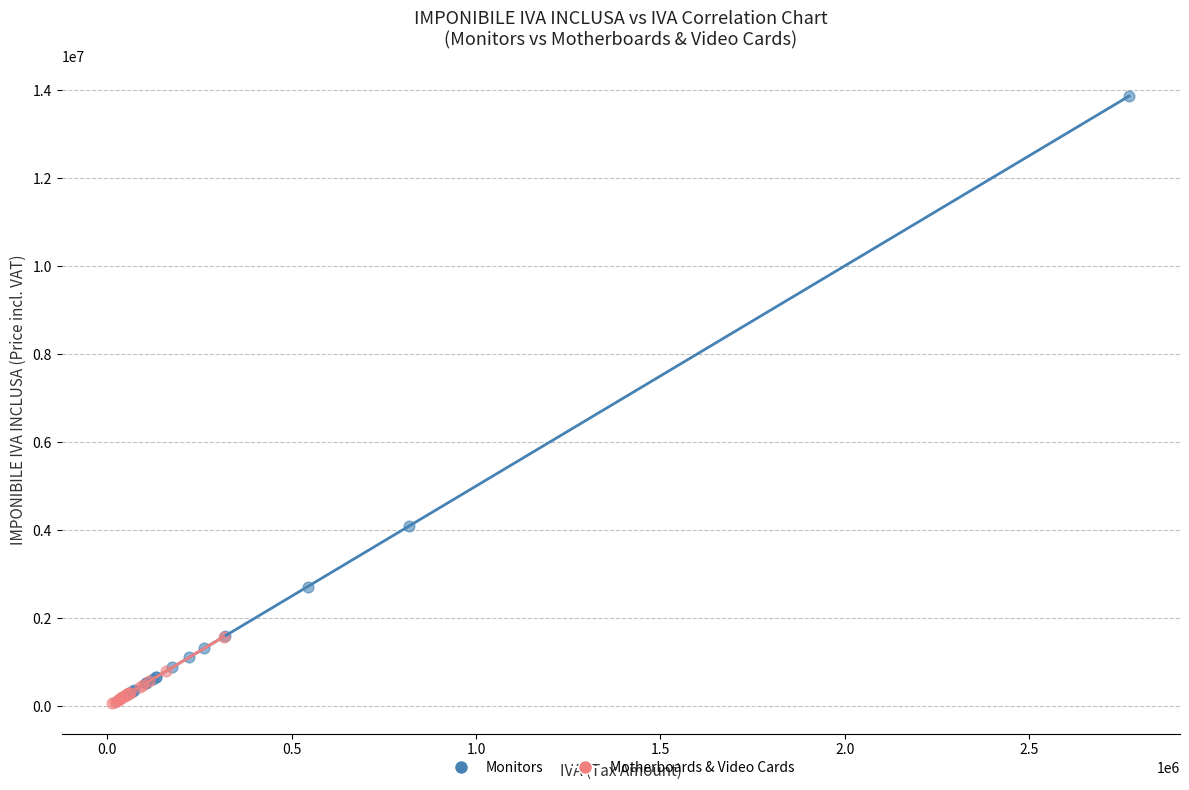

Which series reaches the minimum Y coordinate?

Motherboards & Video Cards